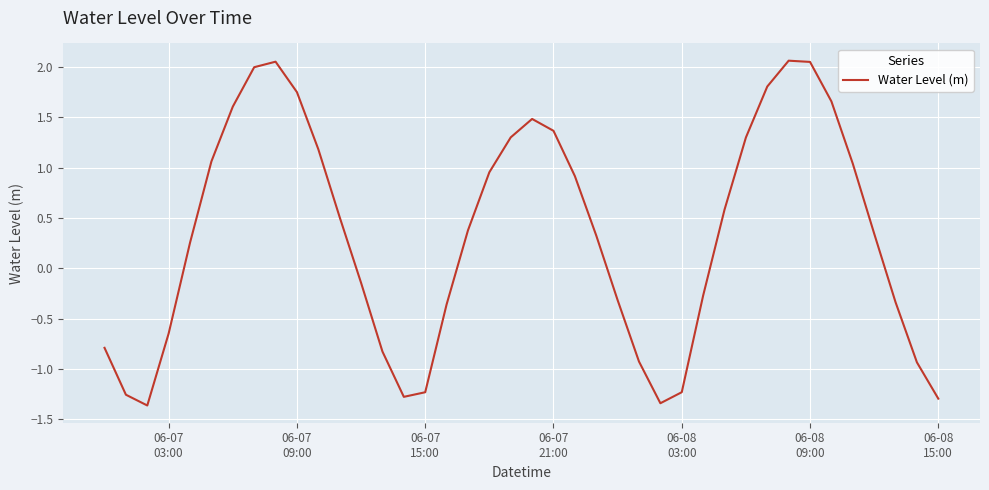

What is the difference between the maximum and minimum values?

3.4